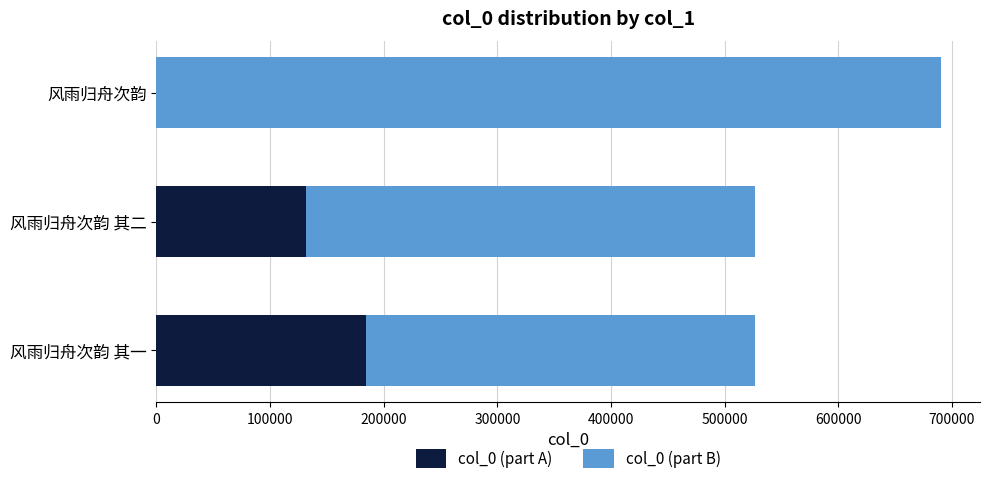

What is the total value across all series at 风雨归舟次韵 其一?

526668.0